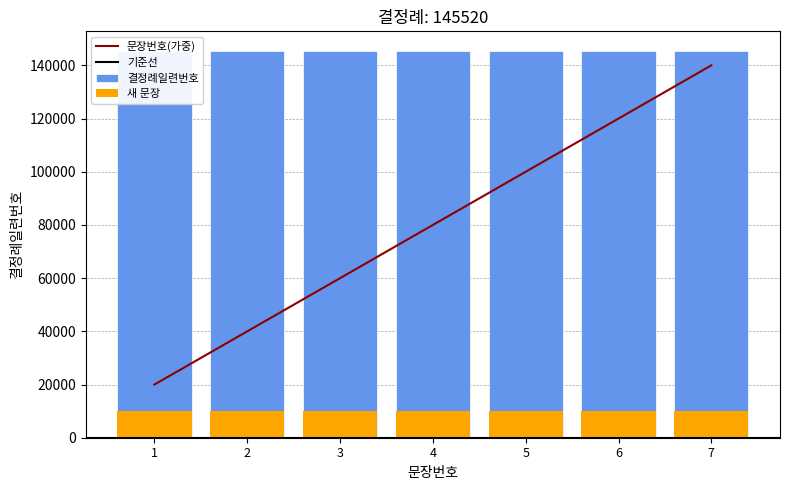

Is the value of neue Fälle at 2 greater than the value of 결정례일련번호 at 5?

No